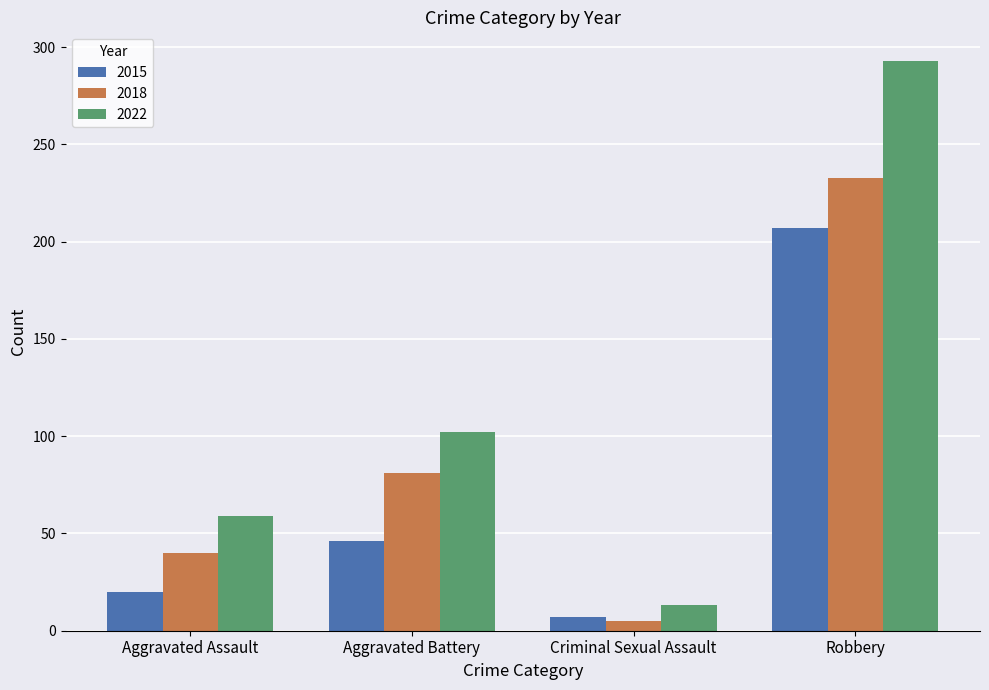

True or false: 2015 has a value of 46 at Aggravated Battery.

True